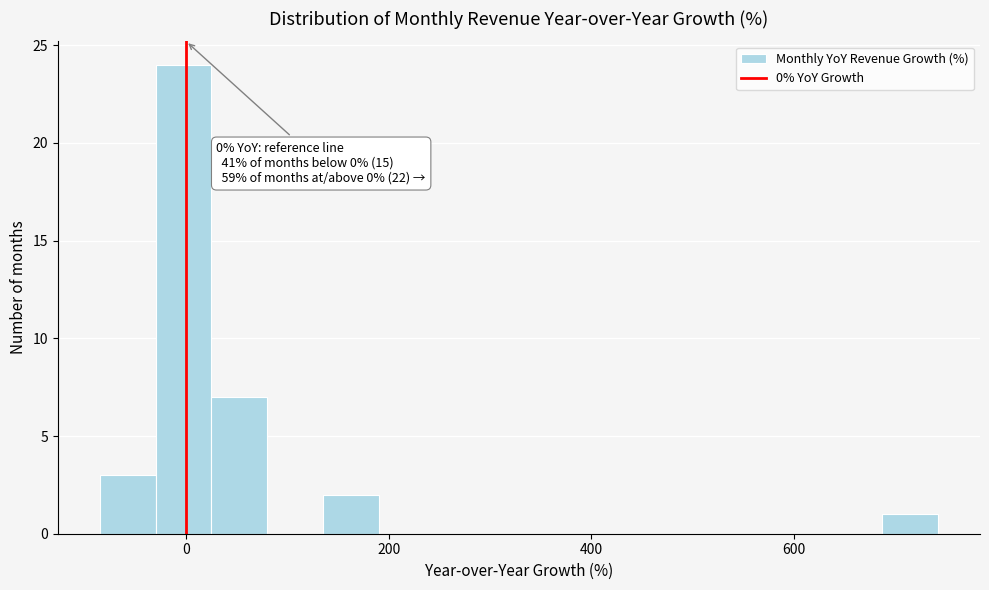

Around what value on the x-axis is the tallest bar? Give the approximate position of its centre, as read against the axis.

0